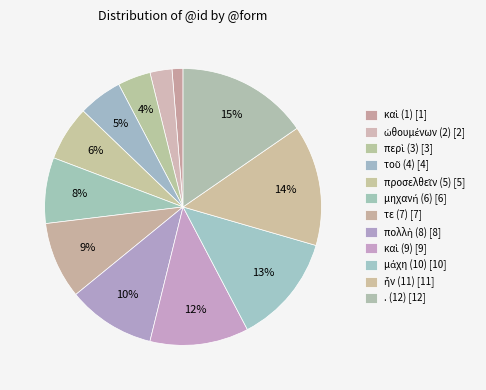

Rank the categories by value from lowest to highest.

καὶ (1), ὠθουμένων (2), περὶ (3), τοῦ (4), προσελθεῖν (5), μηχανή (6), τε (7), πολλὴ (8), καὶ (9), μάχη (10), ἦν (11), . (12)